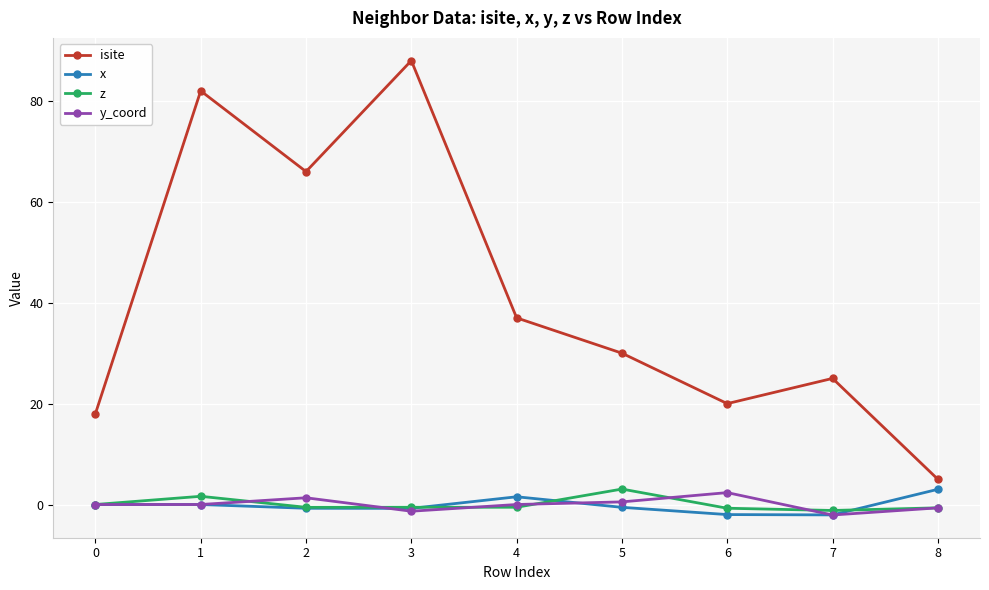

True or false: z and isite cross at least once.

False